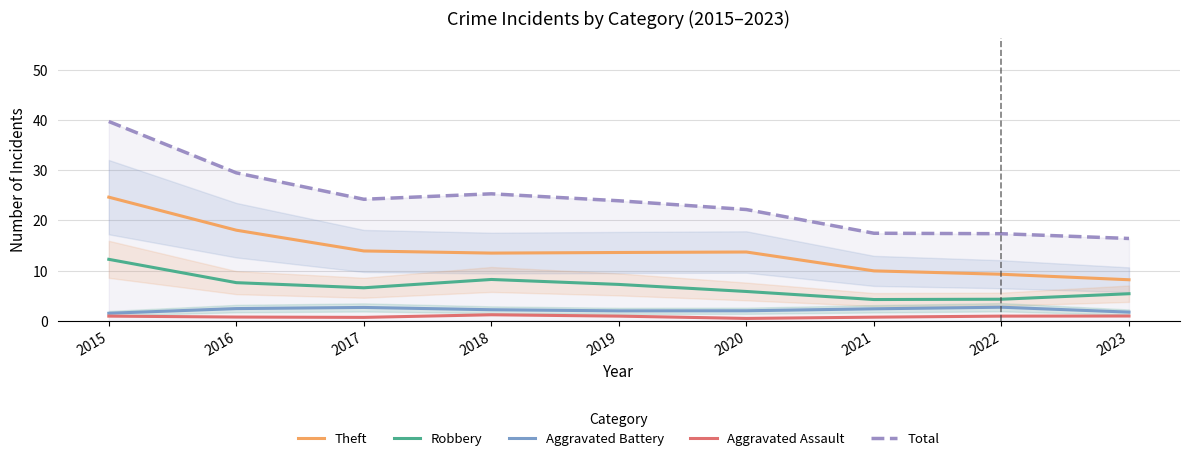

What is the difference between the maximum and minimum values in the Theft series?

16.4